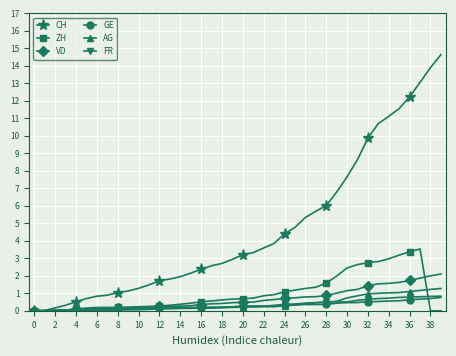

How many distinct data groups are displayed?

6